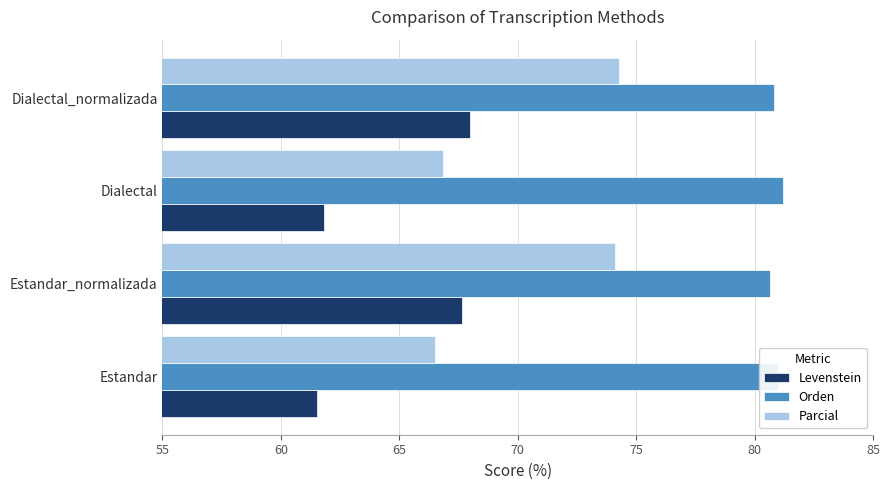

Rank the series by their maximum value, from lowest to highest.

Levenstein, Parcial, Orden